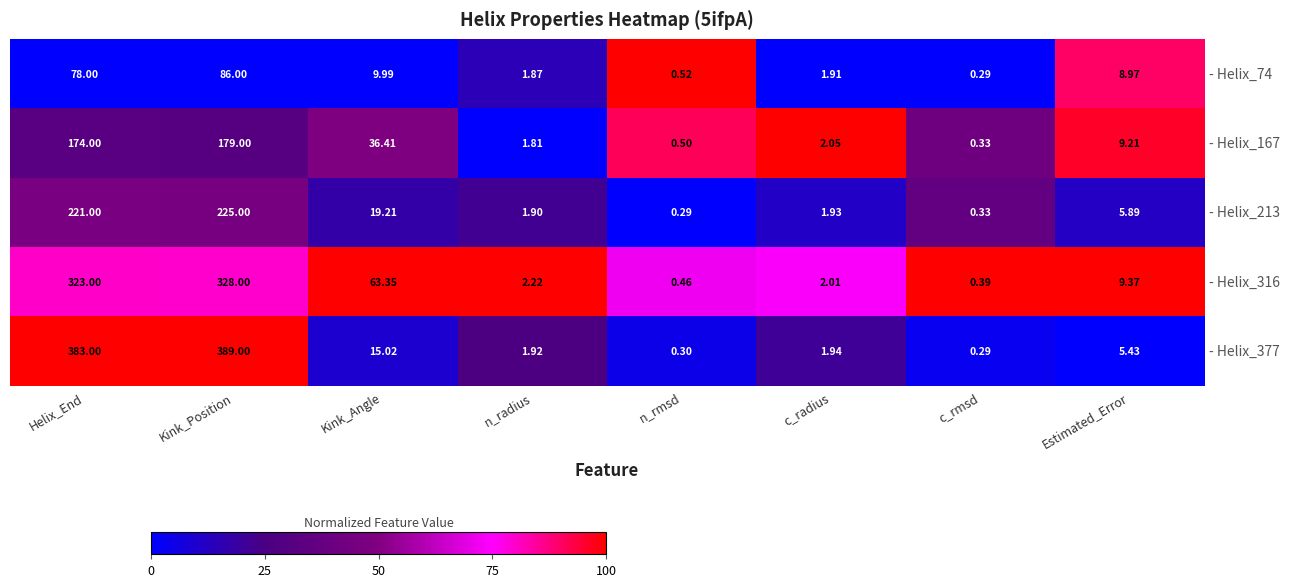

Which category has the lowest value in the - Helix_167 series?

c_rmsd